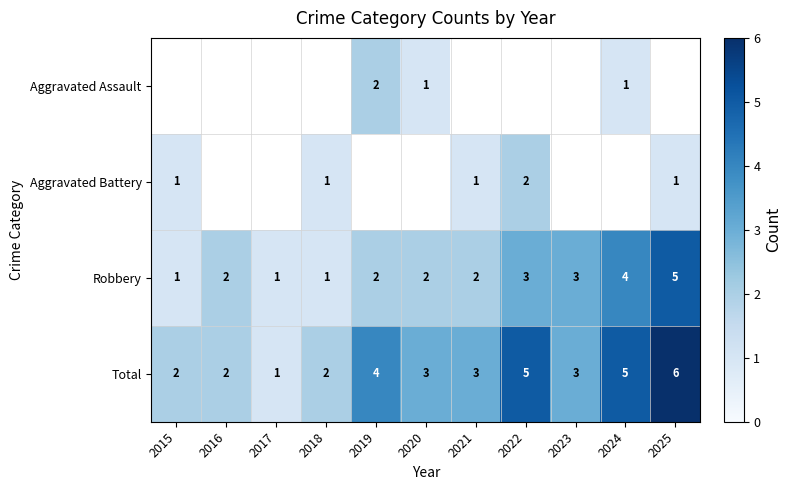

At which label does Total first exceed 3?

2019